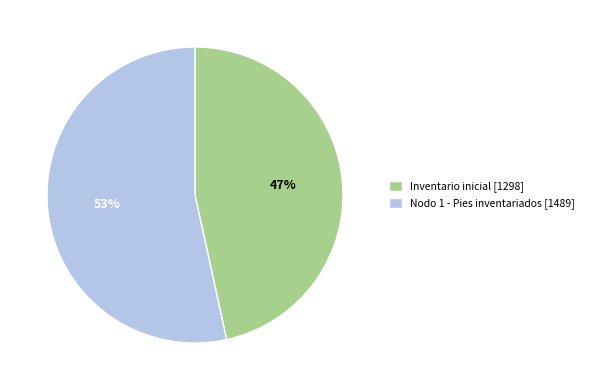

Which slice is the largest?

Nodo 1 - Pies inventariados